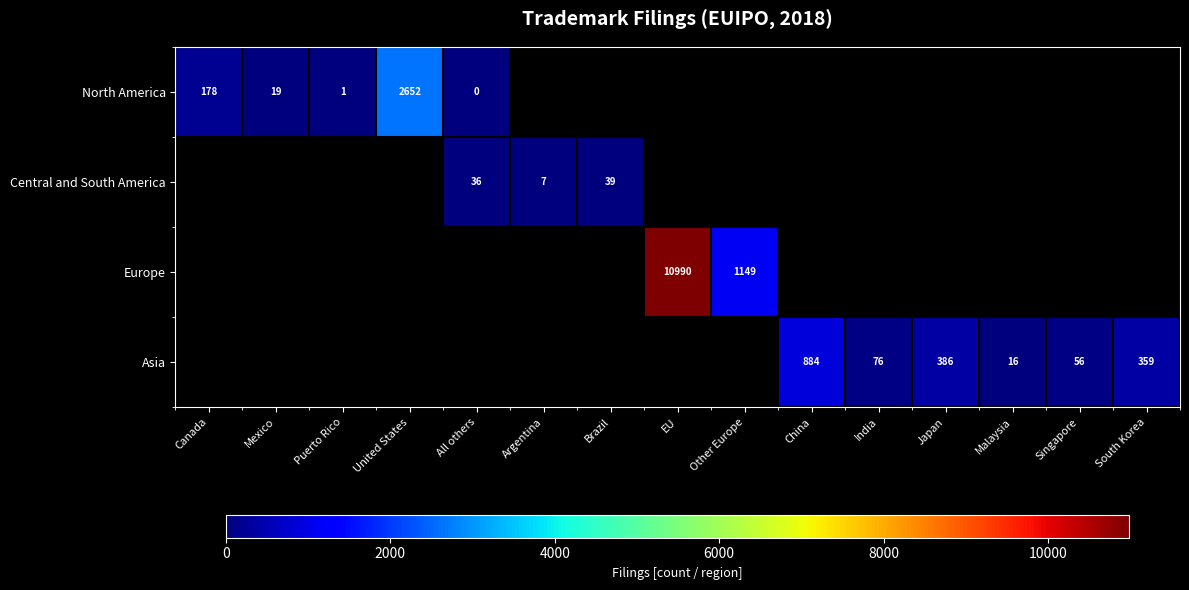

True or false: Asia has a value of 386 at Japan.

True